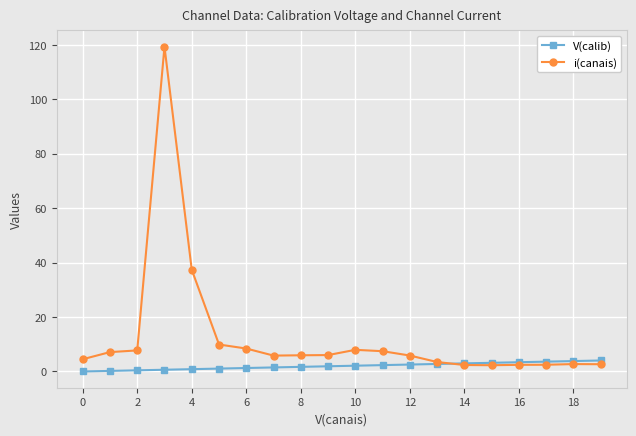

Which series has the largest range (max minus min)?

i(canais)